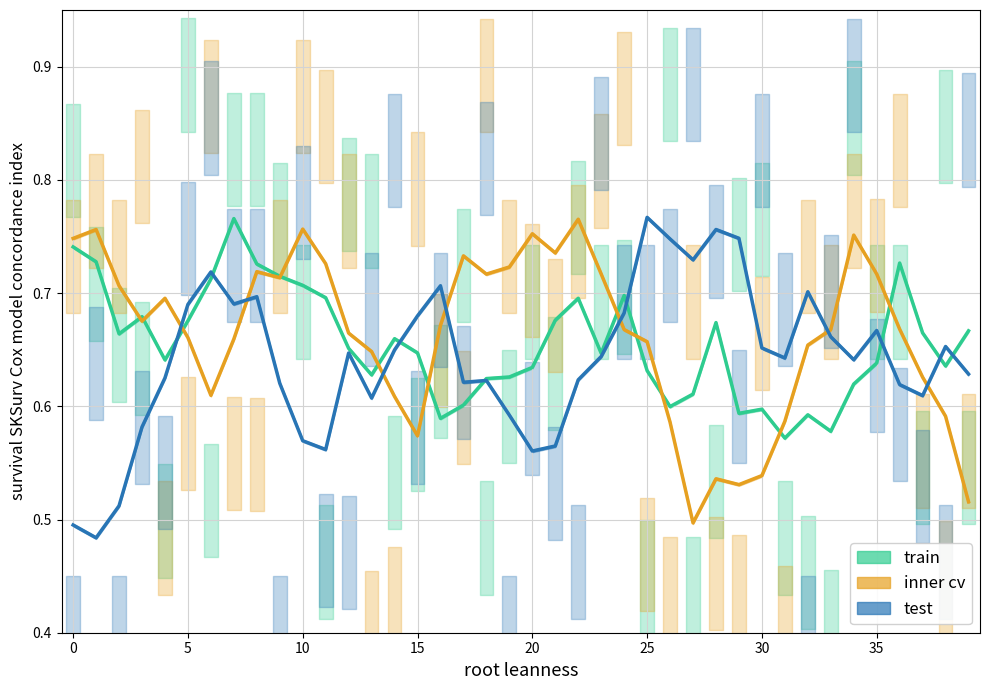

True or false: test and train intersect in this chart.

True